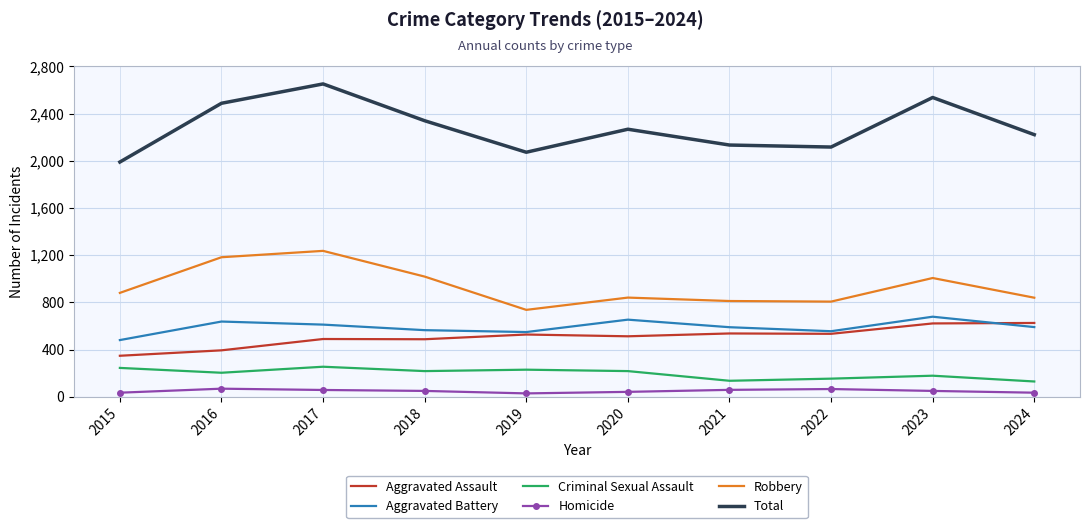

Which series changed the most between 2015 and 2018?

Total